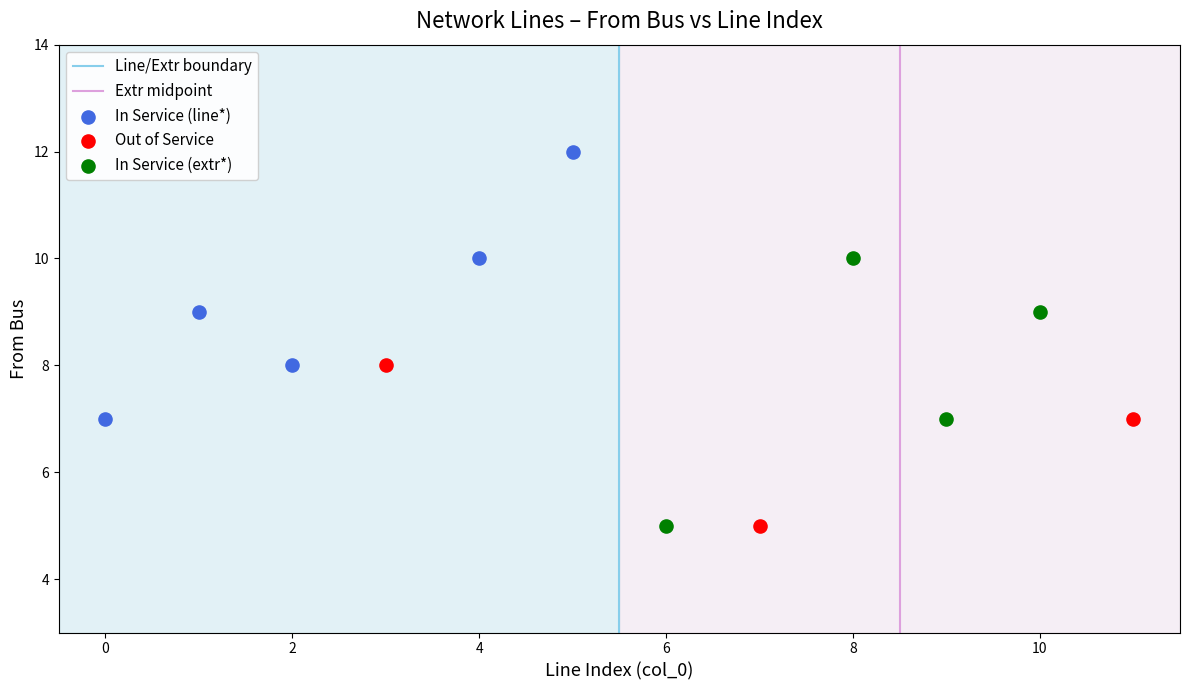

Which series contains the highest Y value?

In Service (line*)